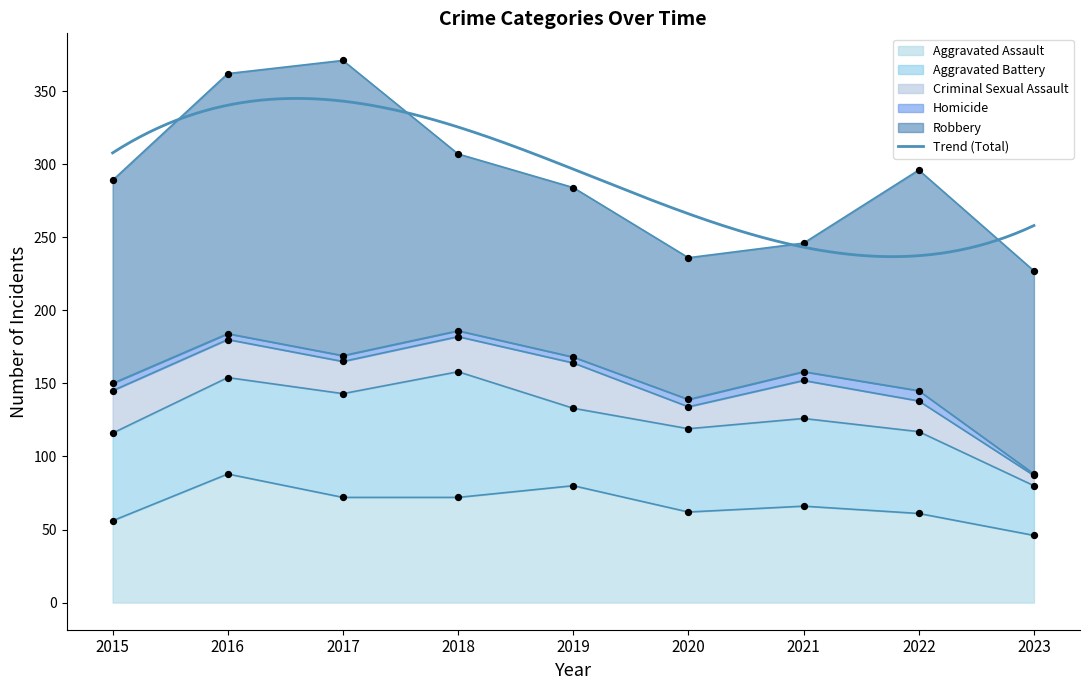

Is the value of Homicide at 2021 greater than the value of Robbery at 2017?

No